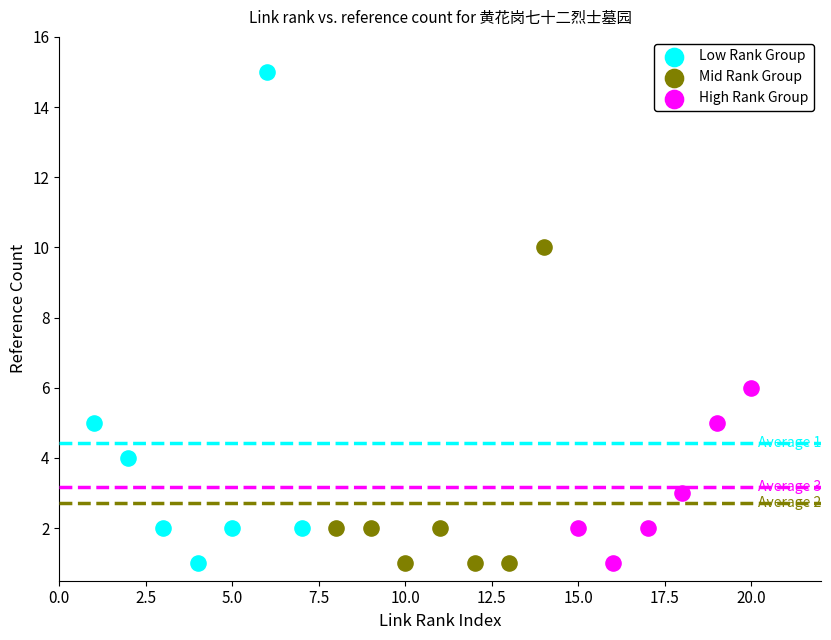

Which series reaches the maximum Y coordinate?

Low Rank Group